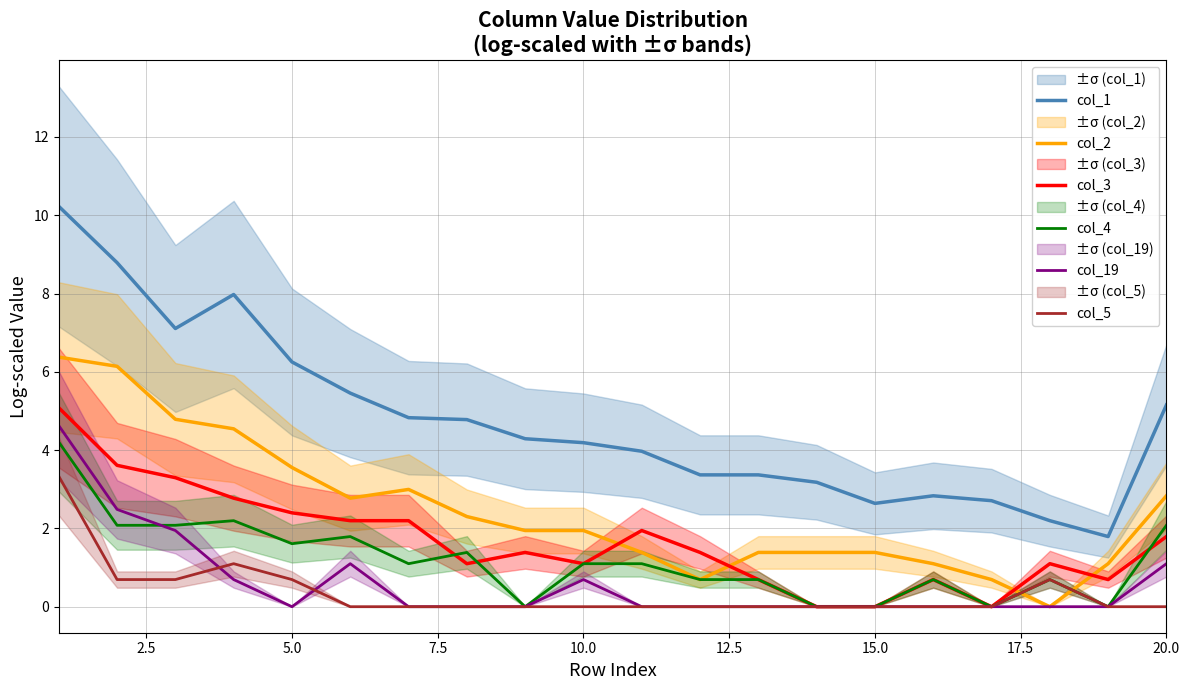

How many interior local valleys does the col_2 series have?

3